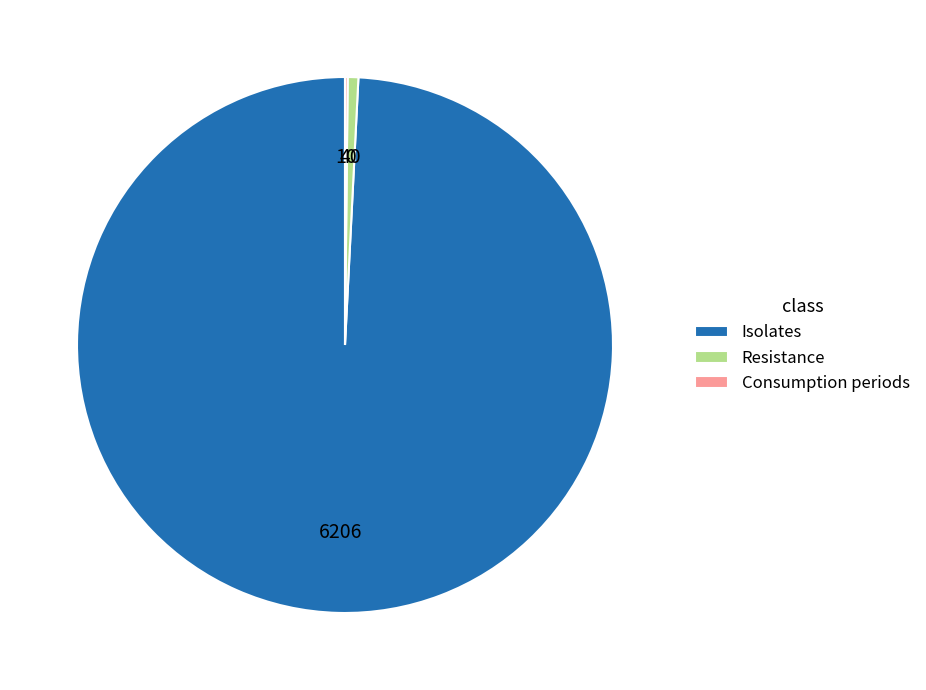

True or false: Resistance accounts for 1% of the total.

True